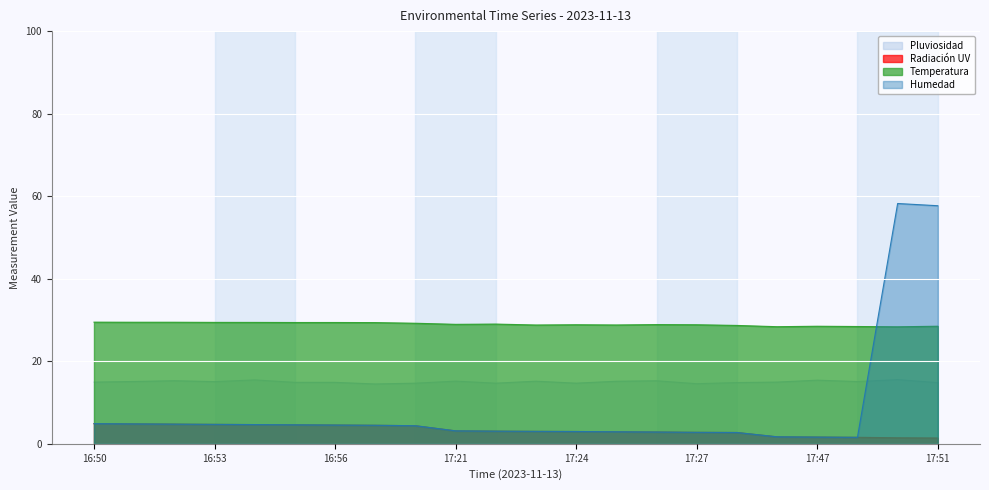

Reading right to left, extract all data points from this chart.

Pluviosidad: 17:51=14.8	17:50=15.6	17:48=15.1	17:47=15.4	17:46=15.0	17:28=14.8	17:27=14.6	17:26=15.3	17:25=15.2	17:24=14.7	17:23=15.2	17:22=14.7	17:21=15.2	16:59=14.7	16:57=14.5	16:56=14.9	16:55=14.9	16:54=15.5	16:53=15.1	16:52=15.3	16:51=15.1	16:50=15.0
Radiación UV: 17:51=1.4	17:50=1.5	17:48=1.6	17:47=1.6	17:46=1.7	17:28=2.7	17:27=2.8	17:26=2.9	17:25=2.9	17:24=3.0	17:23=3.0	17:22=3.1	17:21=3.1	16:59=4.4	16:57=4.5	16:56=4.5	16:55=4.6	16:54=4.7	16:53=4.7	16:52=4.8	16:51=4.8	16:50=4.9
Temperatura: 17:51=28.5	17:50=28.4	17:48=28.4	17:47=28.5	17:46=28.4	17:28=28.7	17:27=28.8	17:26=28.9	17:25=28.8	17:24=28.8	17:23=28.8	17:22=29.0	17:21=28.9	16:59=29.2	16:57=29.4	16:56=29.4	16:55=29.4	16:54=29.4	16:53=29.4	16:52=29.5	16:51=29.5	16:50=29.5
Humedad: 17:51=57.7	17:50=58.2	17:48=1.6	17:47=1.6	17:46=1.7	17:28=2.7	17:27=2.8	17:26=2.9	17:25=2.9	17:24=3.0	17:23=3.0	17:22=3.1	17:21=3.1	16:59=4.4	16:57=4.5	16:56=4.5	16:55=4.6	16:54=4.7	16:53=4.7	16:52=4.8	16:51=4.8	16:50=4.9